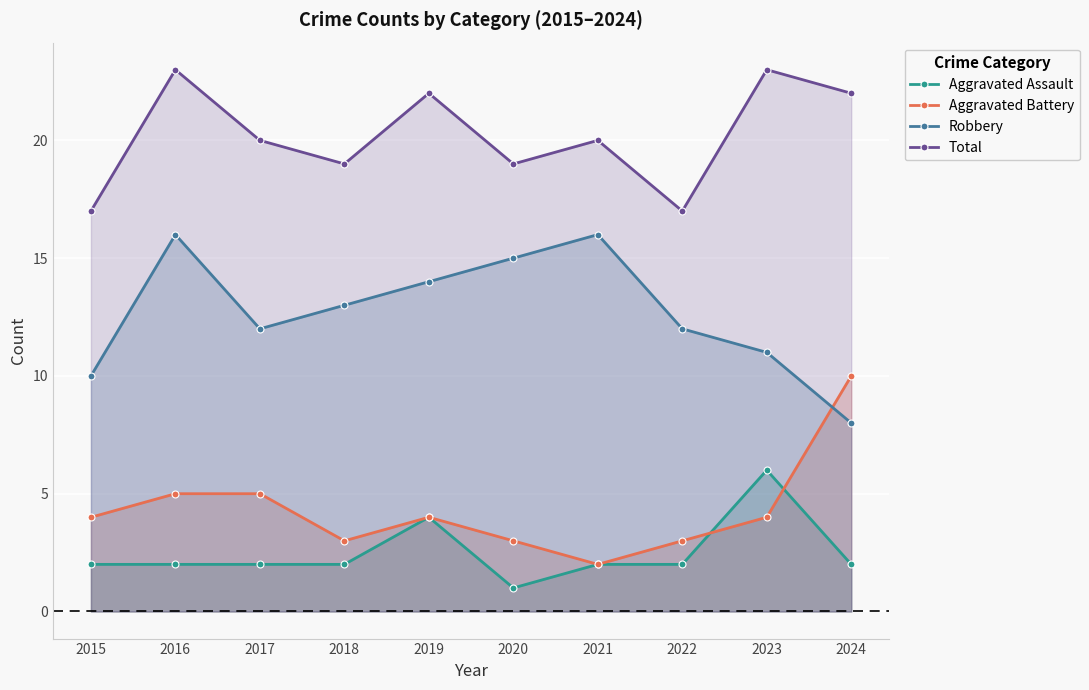

Reading left to right, what are all the values shown in this chart?

Aggravated Assault: 2015=2	2016=2	2017=2	2018=2	2019=4	2020=1	2021=2	2022=2	2023=6	2024=2
Aggravated Battery: 2015=4	2016=5	2017=5	2018=3	2019=4	2020=3	2021=2	2022=3	2023=4	2024=10
Robbery: 2015=10	2016=16	2017=12	2018=13	2019=14	2020=15	2021=16	2022=12	2023=11	2024=8
Total: 2015=17	2016=23	2017=20	2018=19	2019=22	2020=19	2021=20	2022=17	2023=23	2024=22